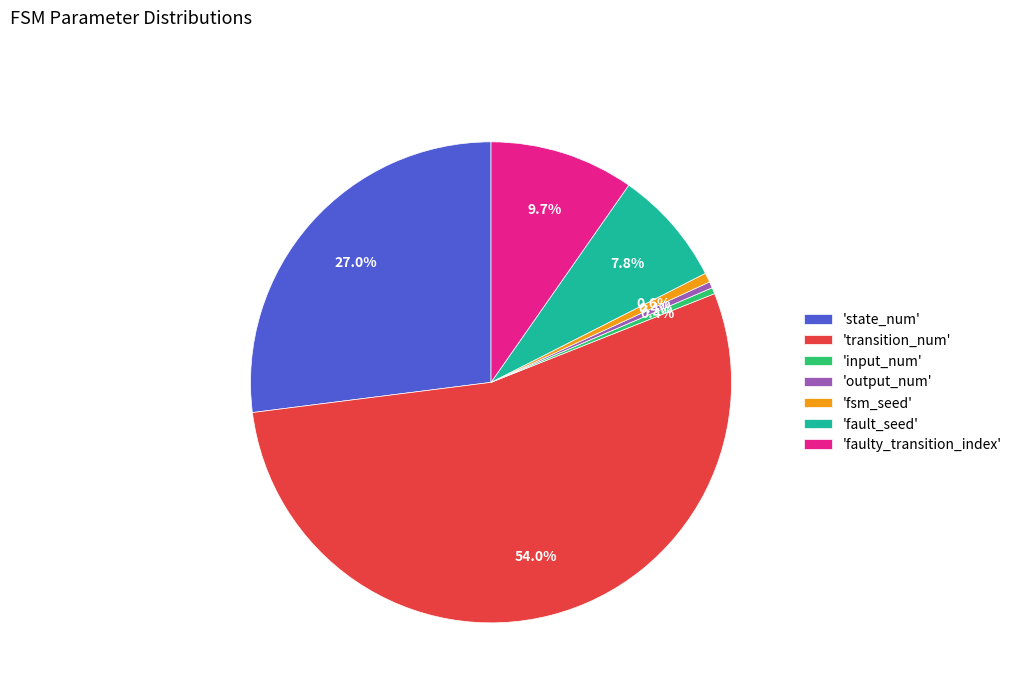

What is the ratio of the value at 'faulty_transition_index' to the value at 'output_num'?

23.0